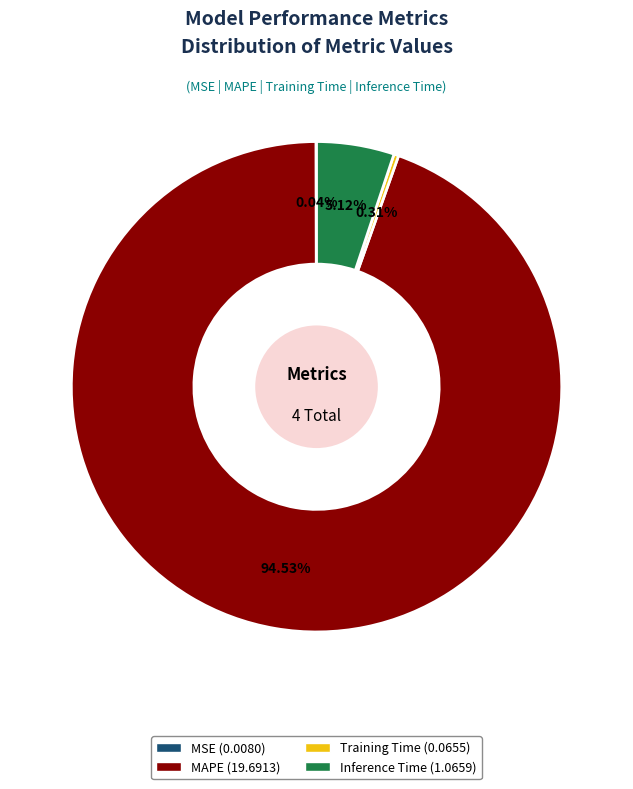

Which has a higher value, Inference Time or MAPE?

MAPE